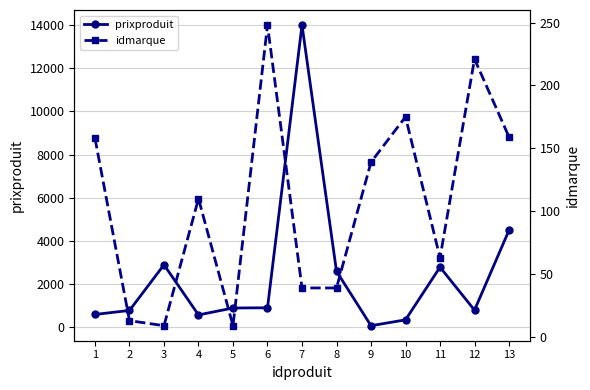

At which category is the sum across all series the highest?

7